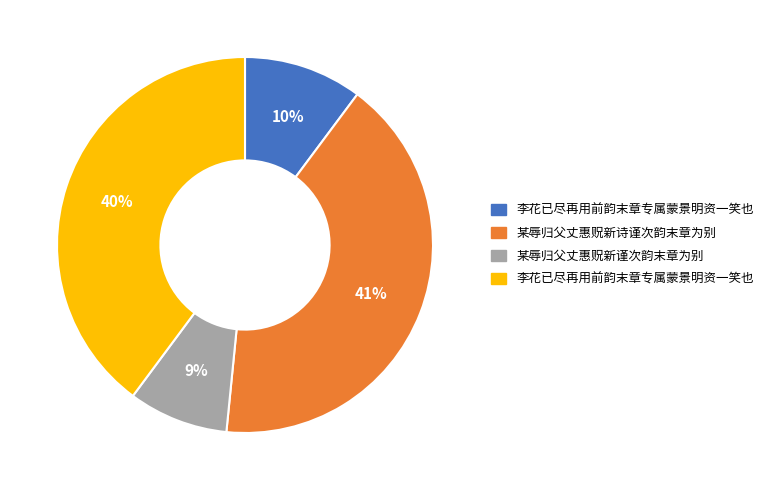

Is there any slice that represents more than half of the pie?

No